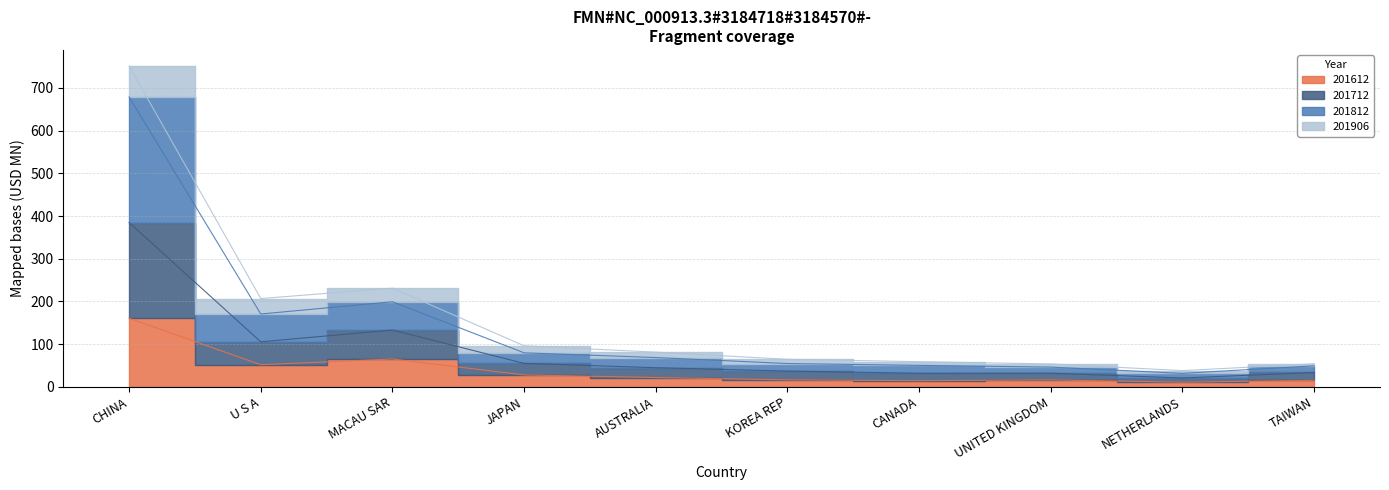

What is the sum of all 201612 values?

398.9